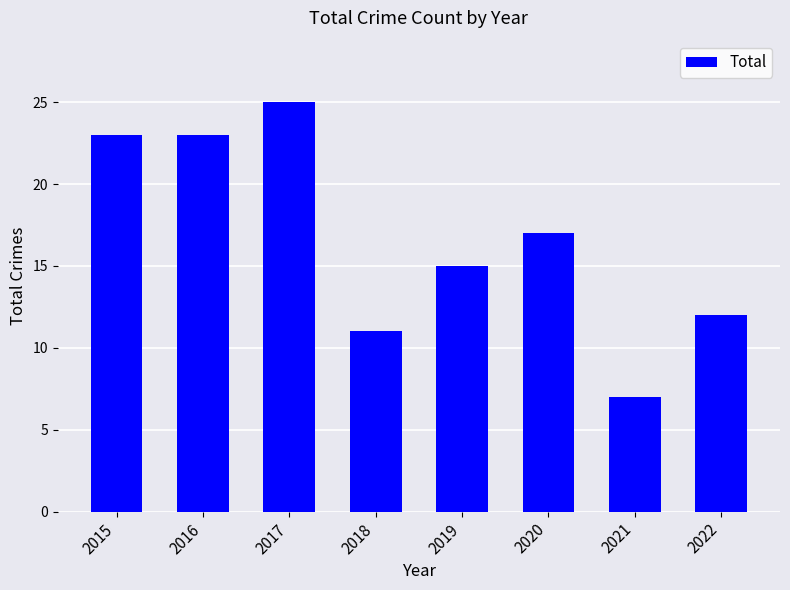

How many bars are there in total?

8